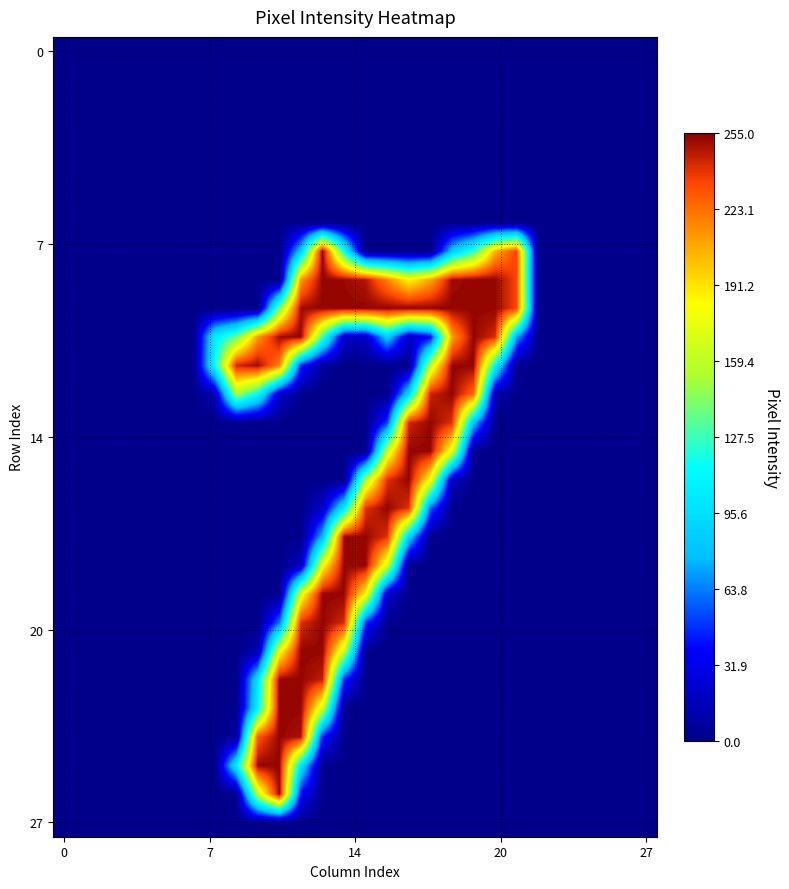

What is the greatest value displayed?

255